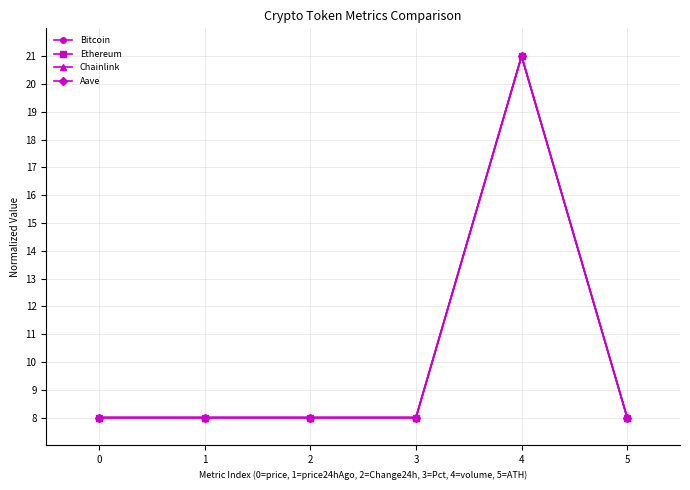

What is the value of the Ethereum point at the 5th from the left?

21.0